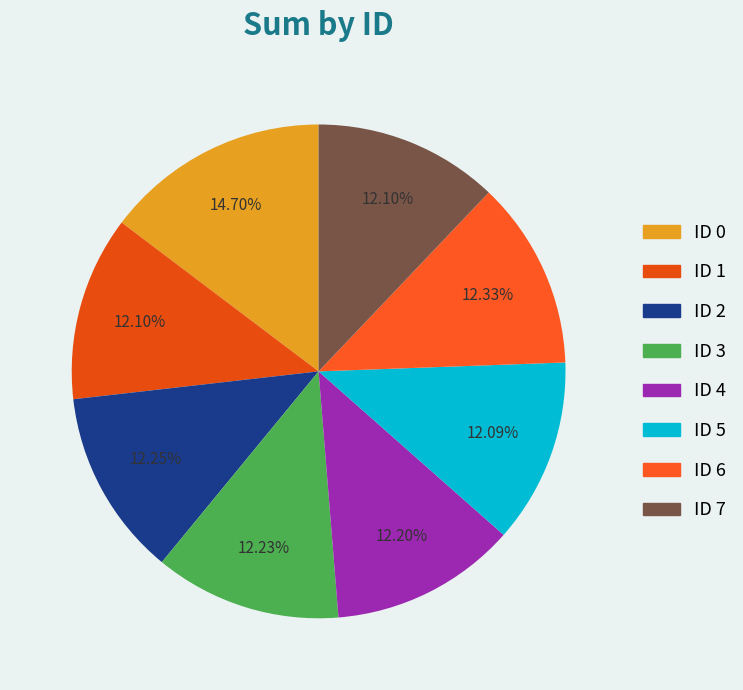

Is it true that ID 7 is 7% of the pie?

False